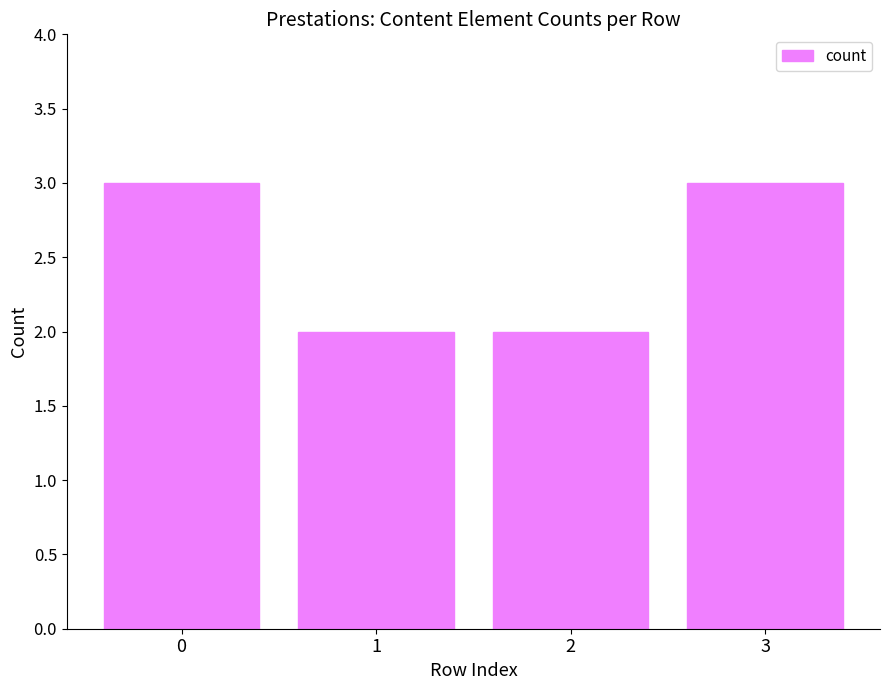

What is the sum of all values?

10